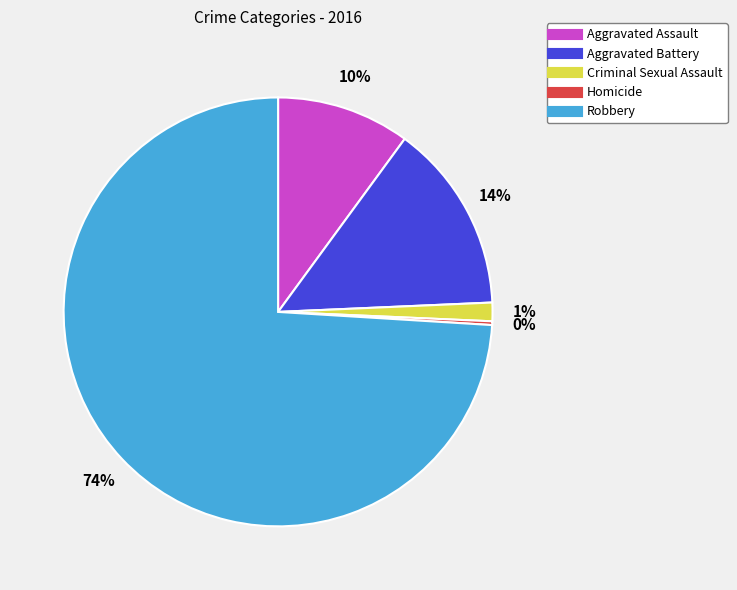

Which category has the smallest portion of the pie?

Homicide